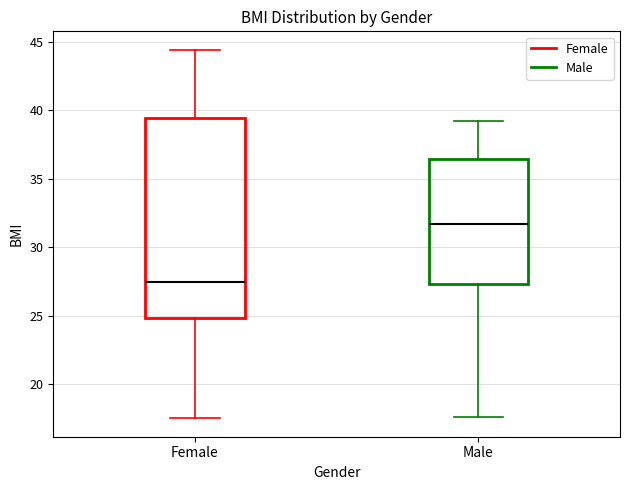

Reading left to right, read every box against the y-axis: the position of its median line, the range the box covers, and the ends of its whiskers. The values are not printed on the chart, so give them approximately, as read against the axis.

Female: median 27.5, box 25.0 to 39.5, whiskers 17.5 to 44.5
Male: median 31.5, box 27.5 to 36.5, whiskers 17.5 to 39.0